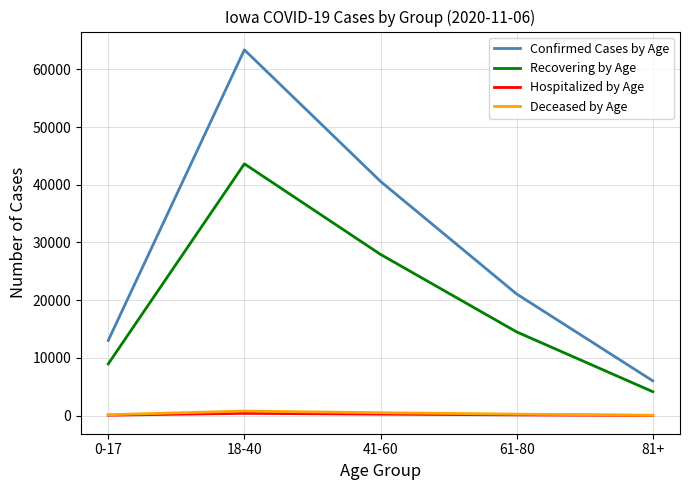

Does the chart display data point markers on the line(s)?

No